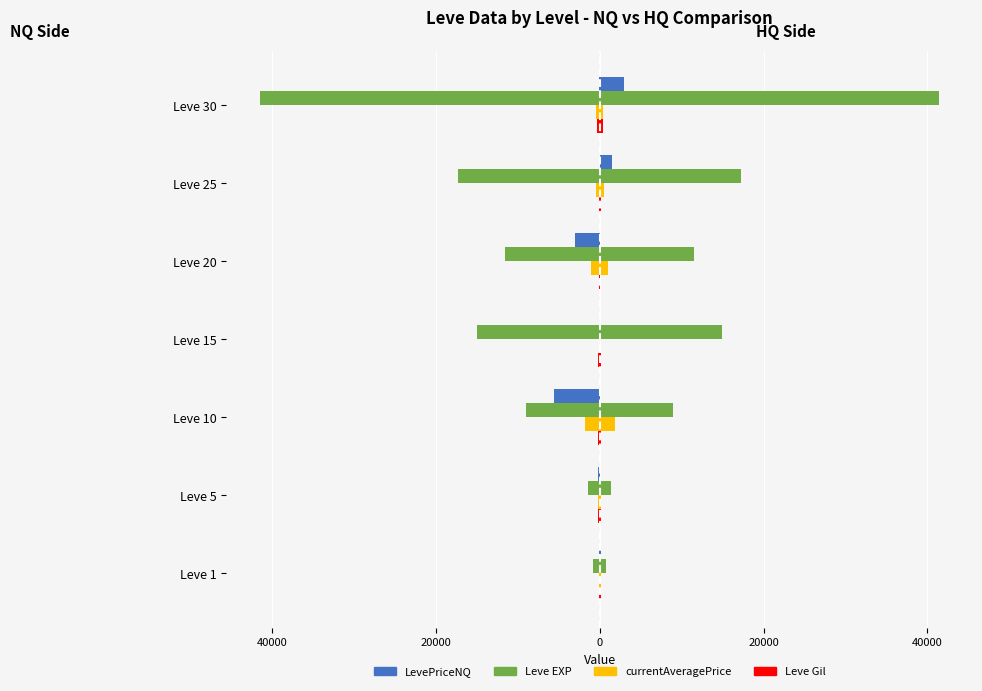

Between Leve 5 and Leve 20, which is larger?

Leve 5